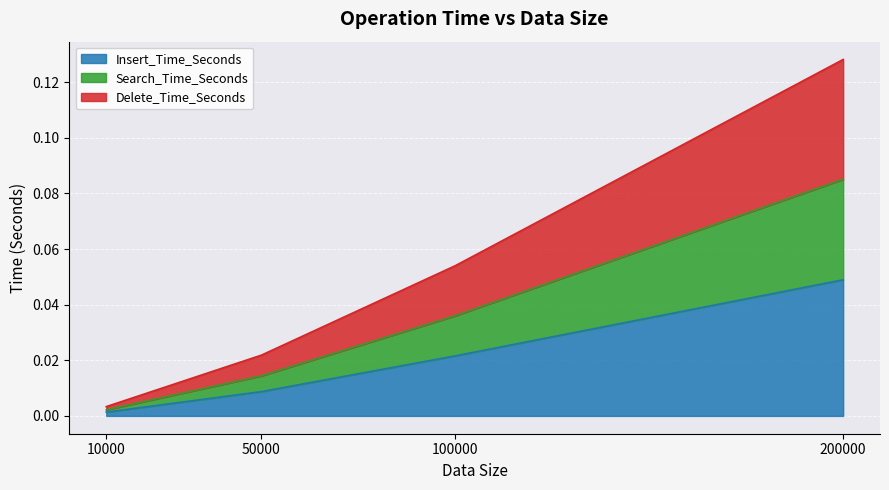

True or false: Delete_Time_Seconds and Insert_Time_Seconds cross at least once.

False